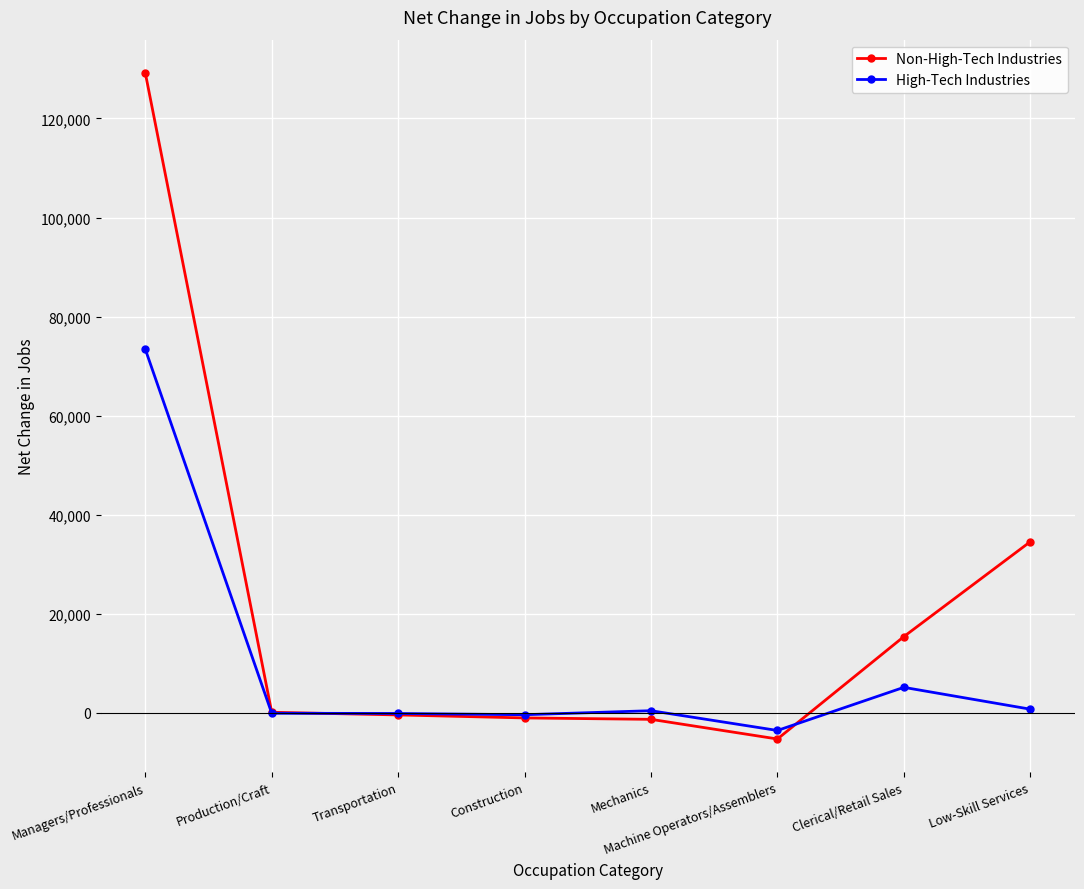

Which series has the largest total across all categories?

Non-High-Tech Industries